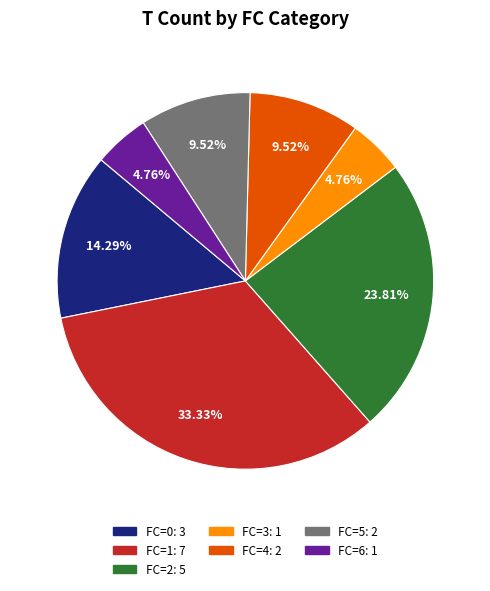

Is there a majority slice in this chart?

No